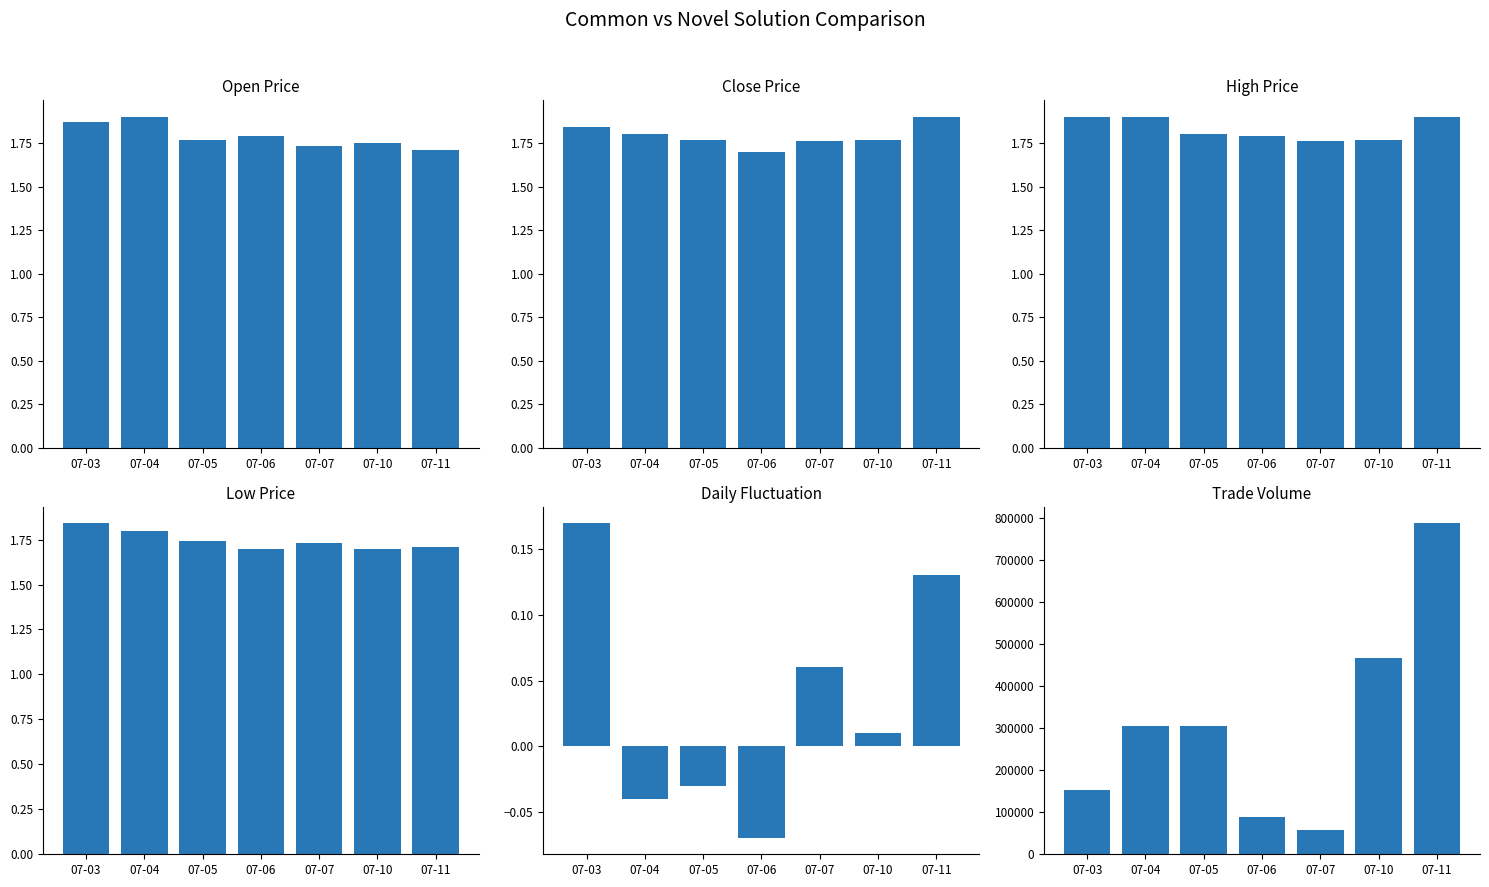

Which label corresponds to the smallest value in the chart?

07-06